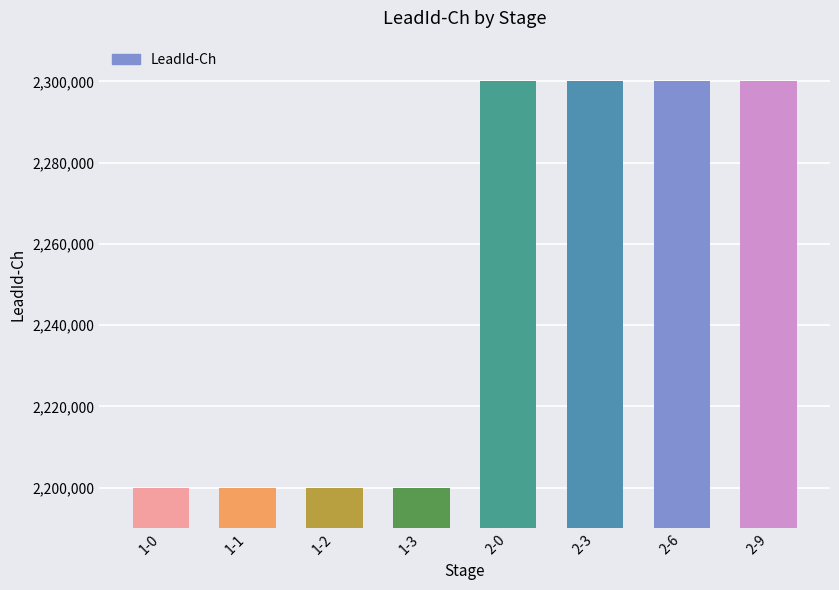

What is the greatest value displayed?

2300001